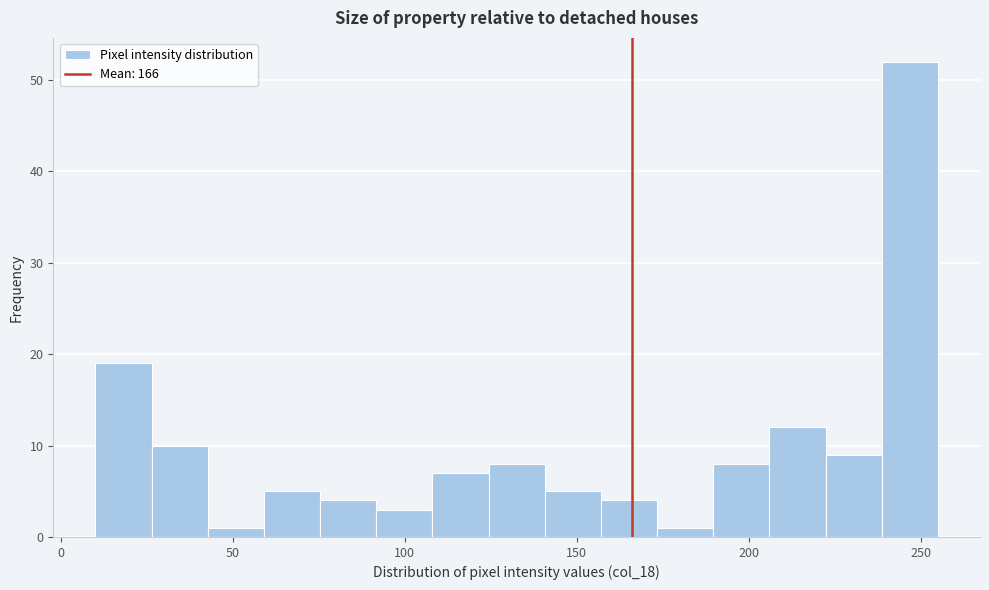

Read against the x-axis, roughly where is the centre of the tallest bar?

245